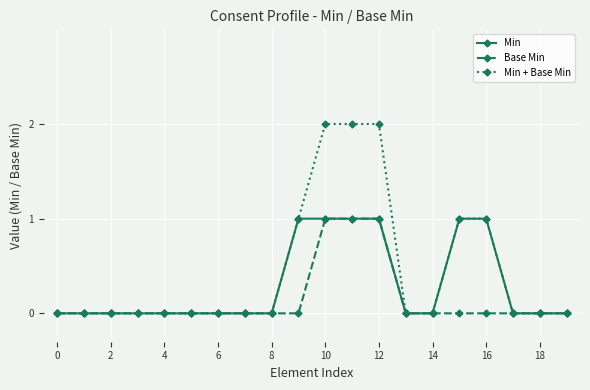

What is the difference between the maximum and minimum values in the Min series?

1